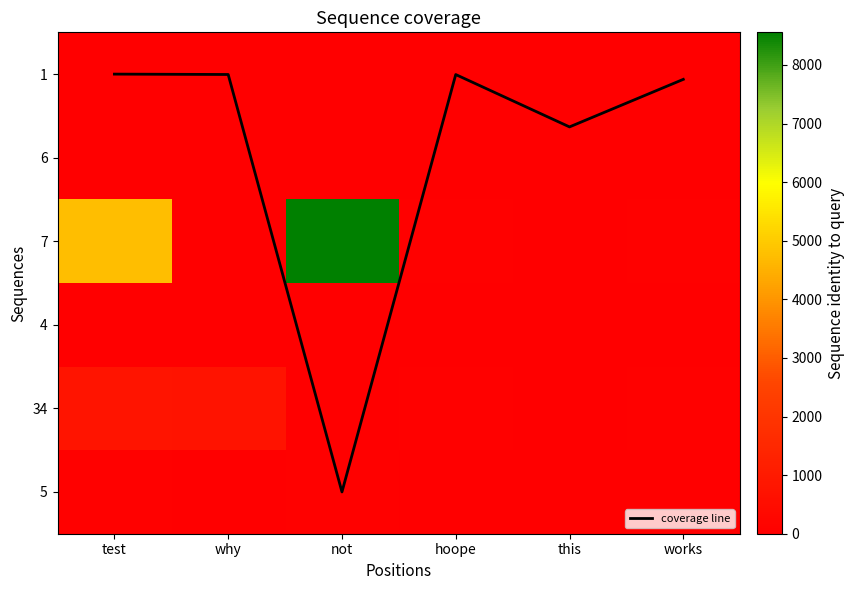

What is the sum of all 7 values?

13490.0